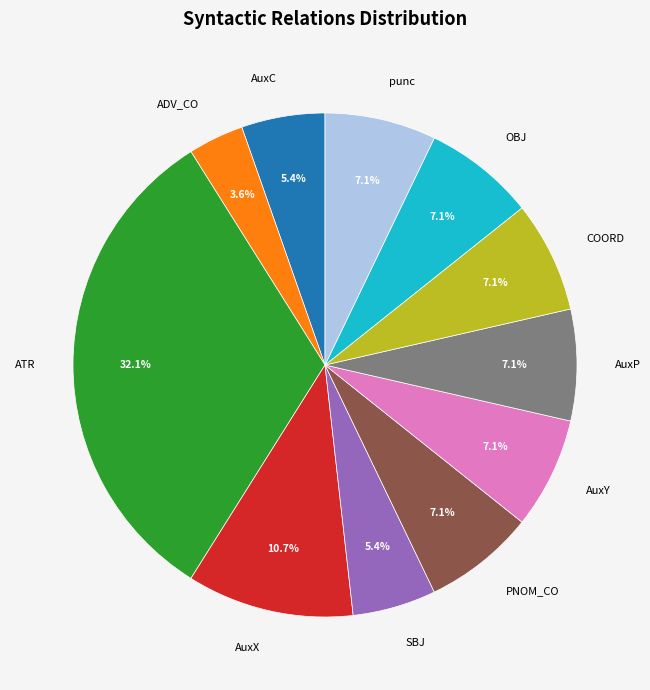

Between punc and AuxC, which is larger?

punc